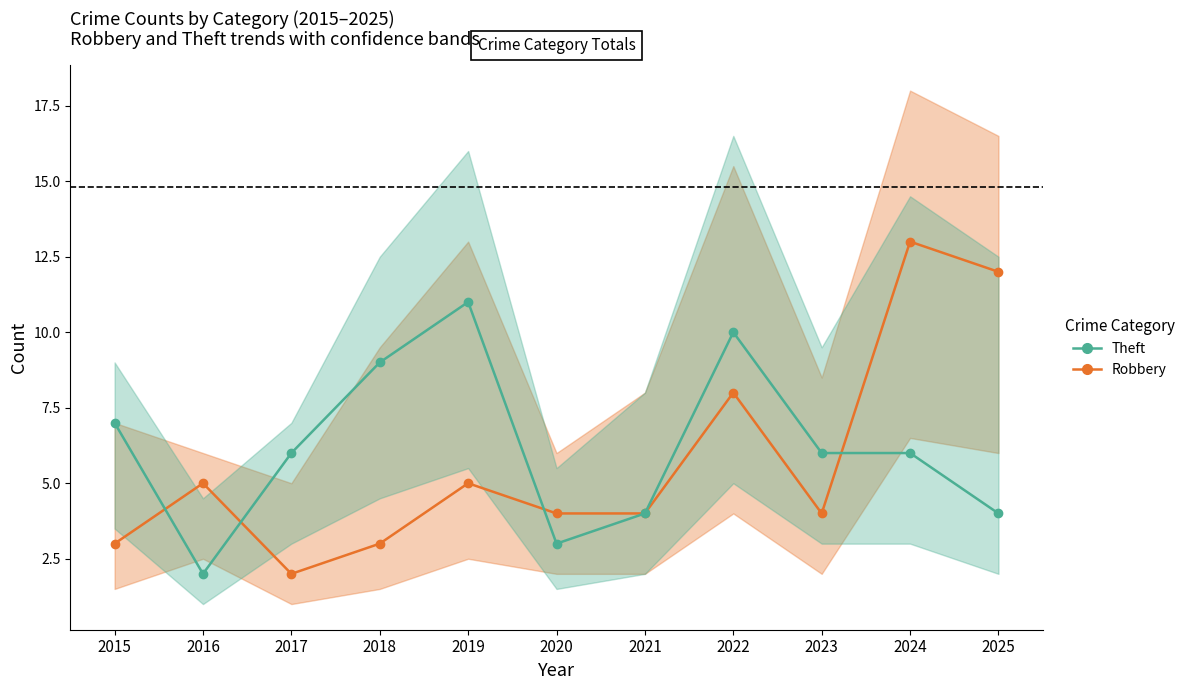

Between which two adjacent categories do Theft and Robbery first intersect?

2015 and 2016